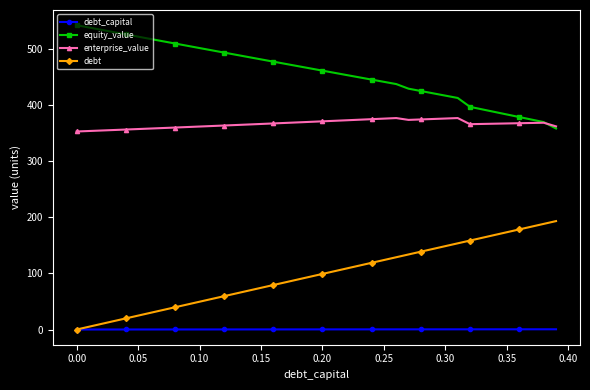

What is the highest value of the equity_value series?

542.3